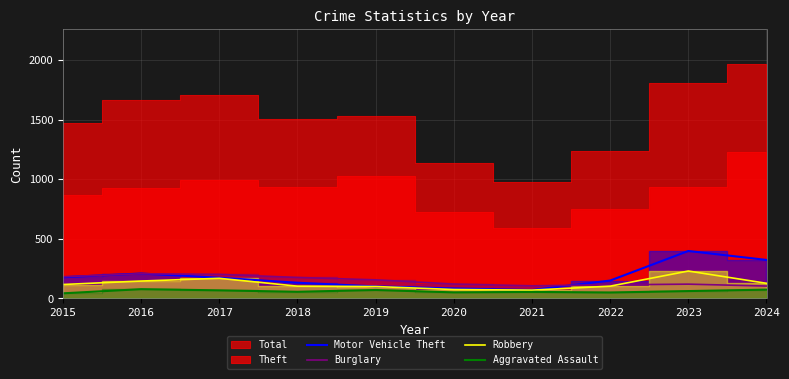

Is it true that Aggravated Assault equals 119 at 2024?

False